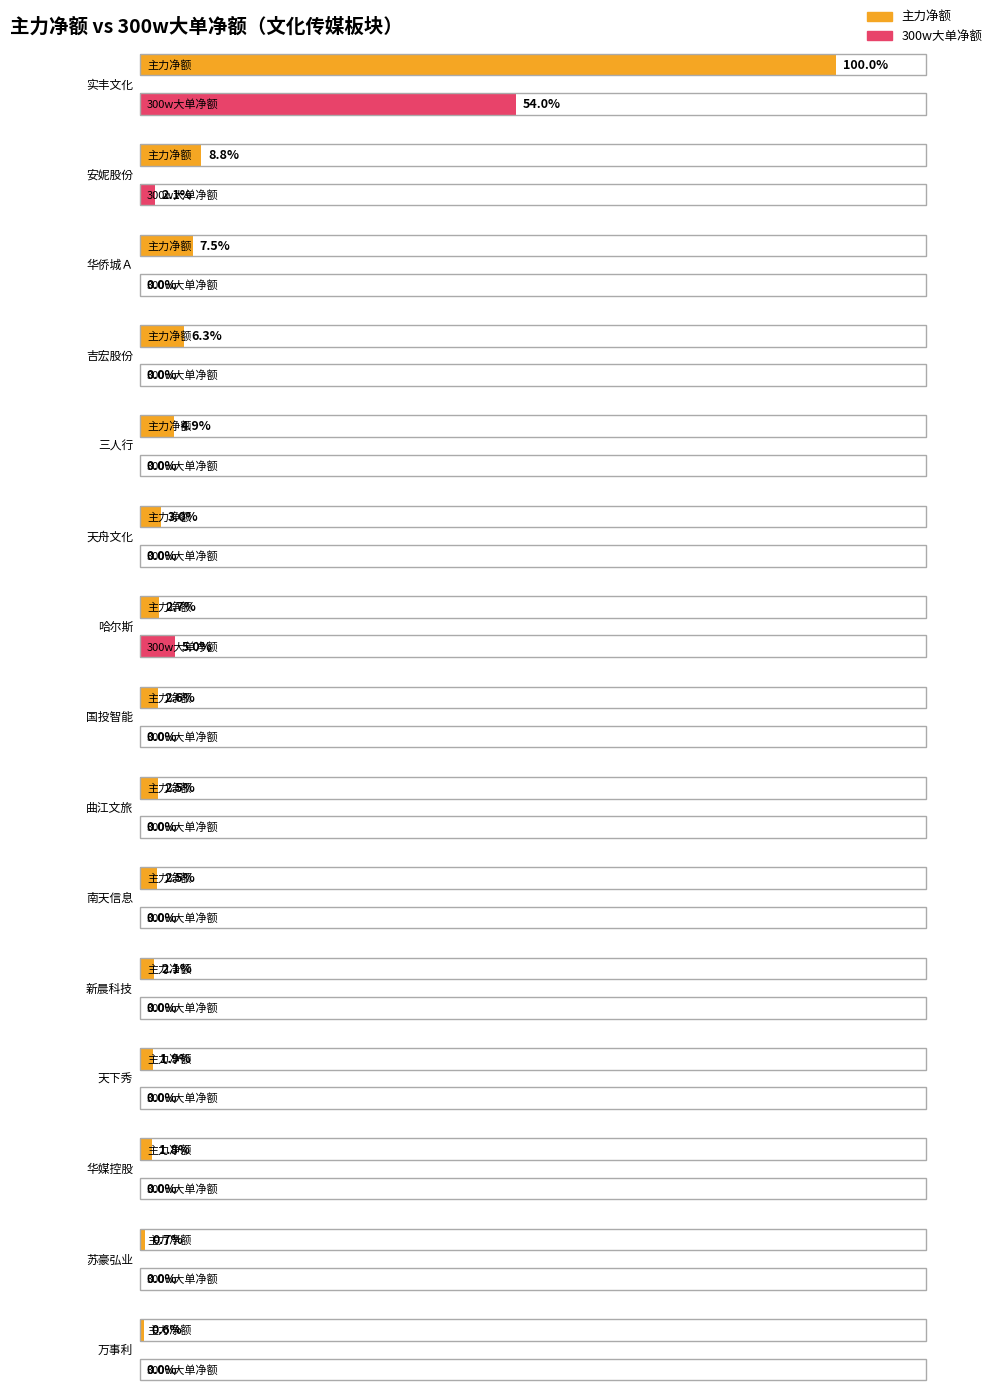

How many values in the 300w大单净额 series exceed 0?

3